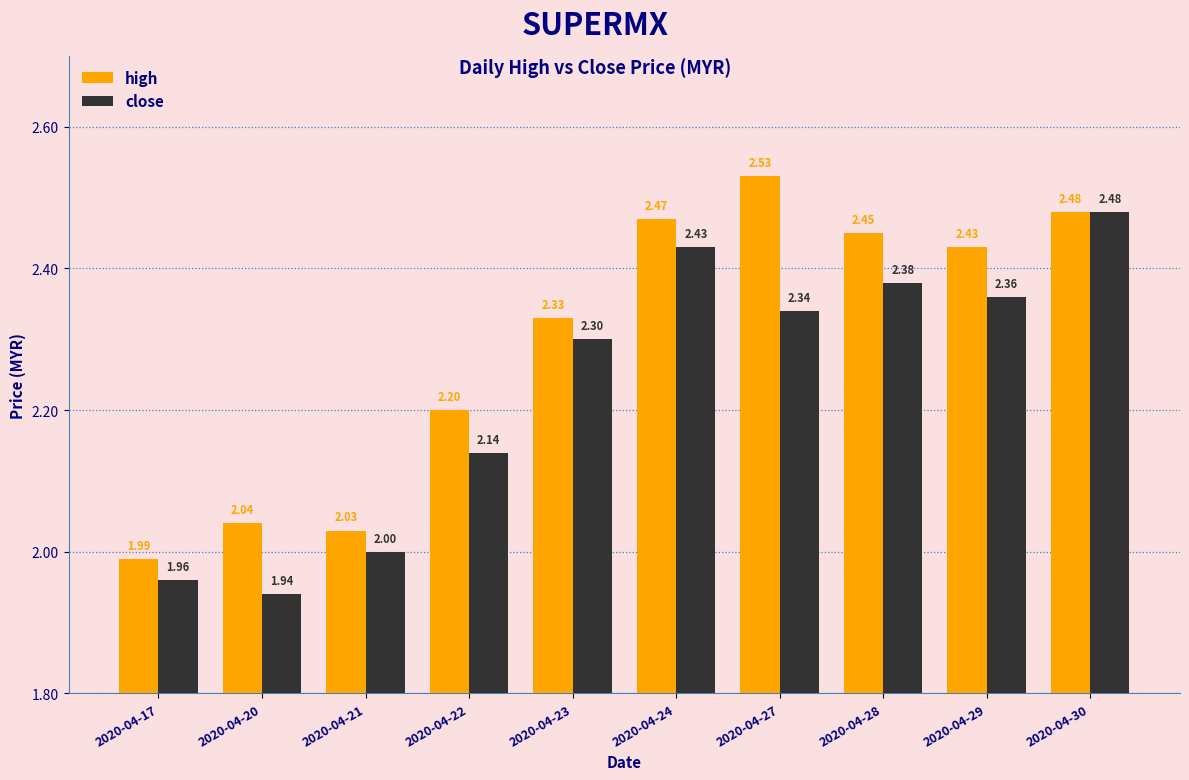

Read the high value at 2020-04-17.

2.0